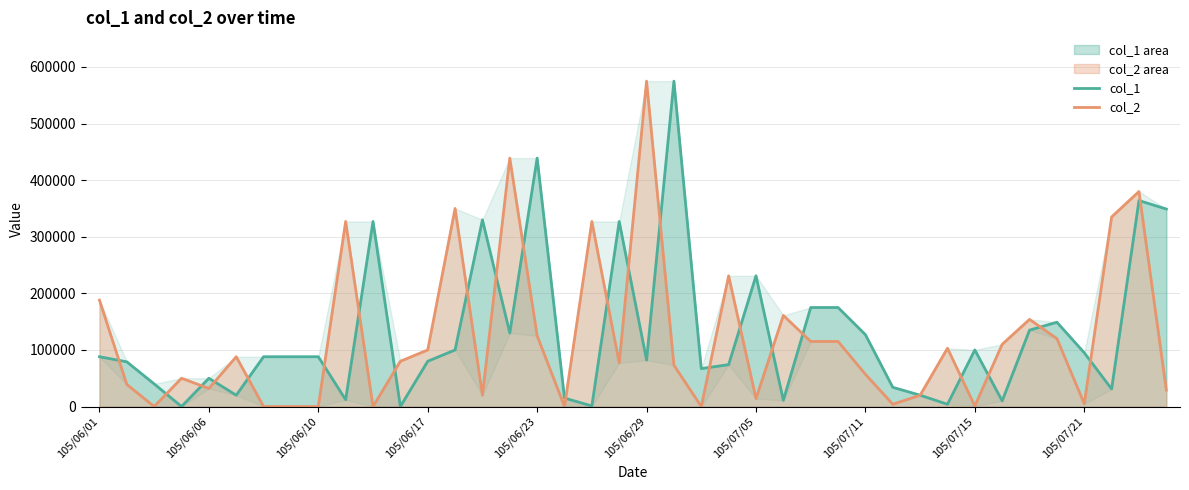

At which label does col_1 first exceed 88000?

10